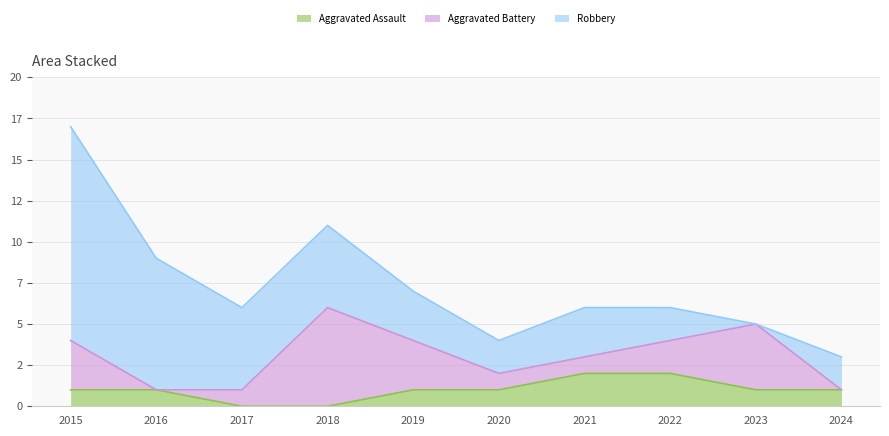

Between which two adjacent categories do Aggravated Battery and Aggravated Assault first intersect?

2015 and 2016